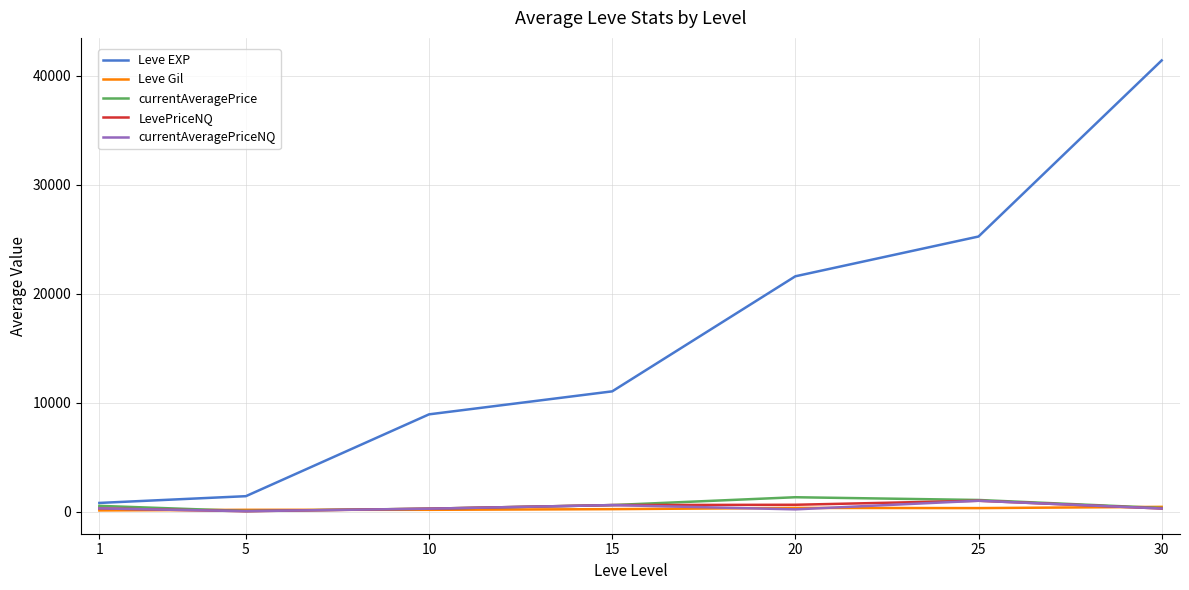

Which series has the largest range (max minus min)?

Leve EXP